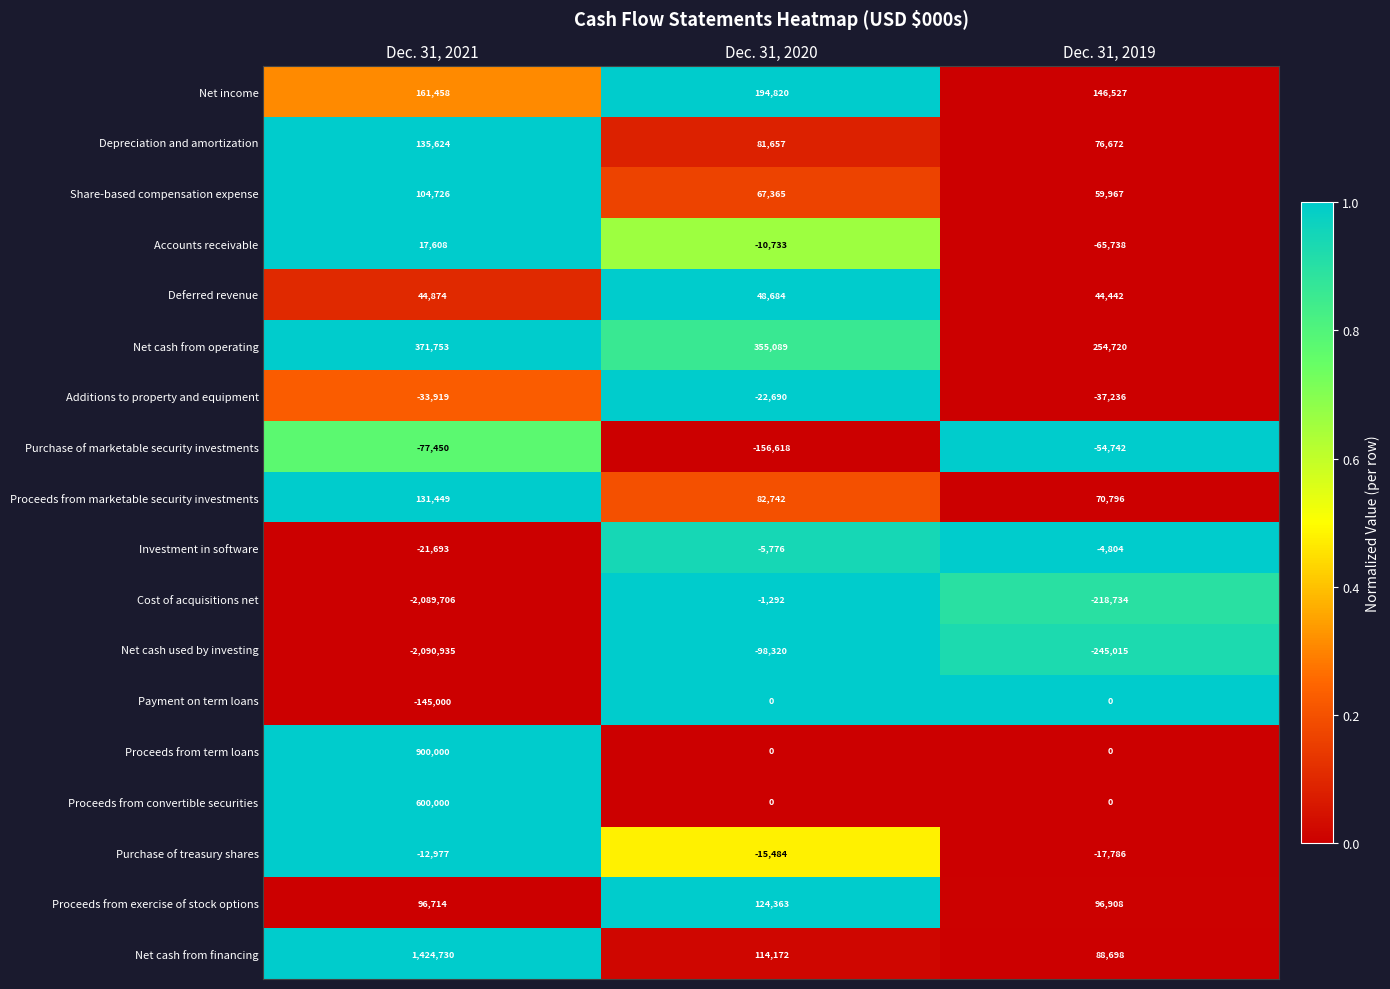

What is the sum of all Payment on term loans values?

-145000